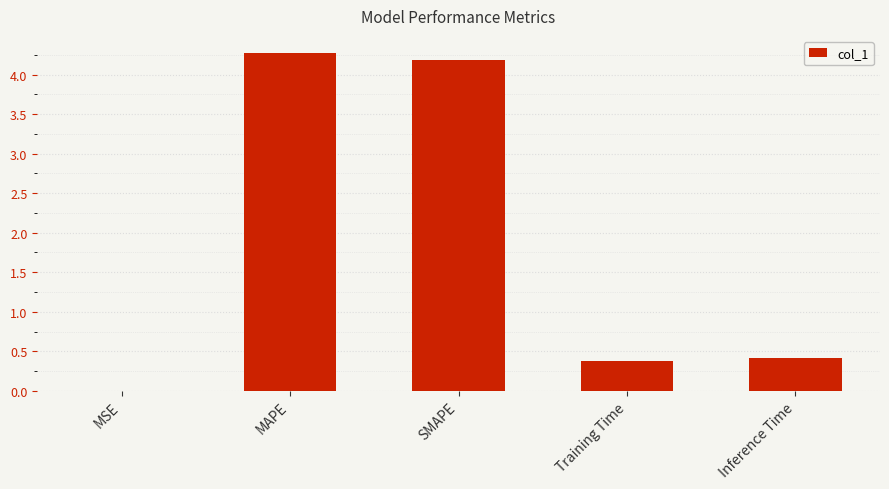

What is the sum of all values?

9.3